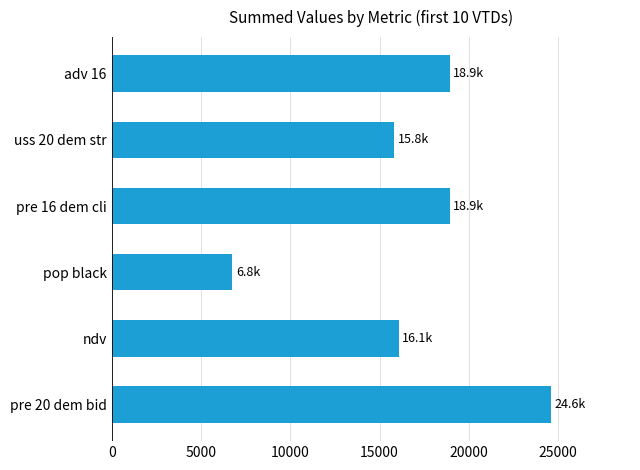

Are the bars horizontal?

Yes